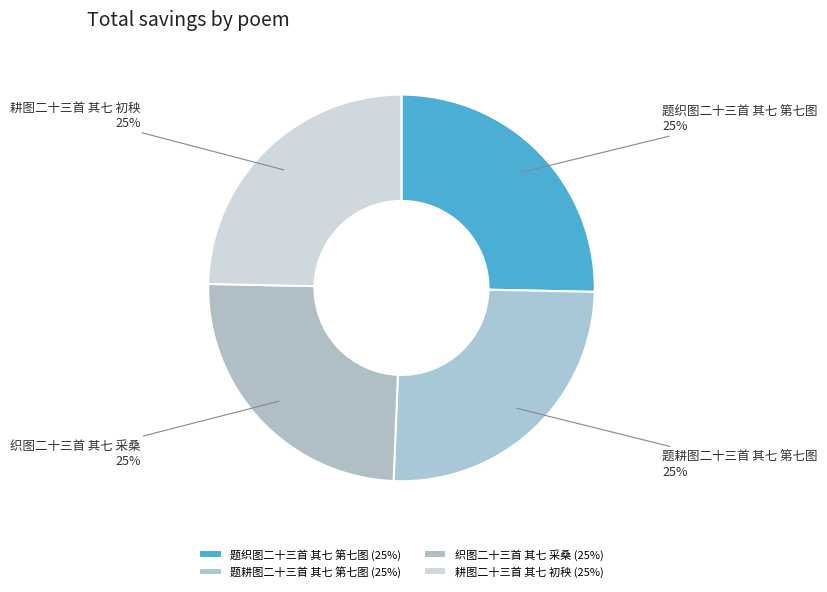

Does 题耕图二十三首 其七 第七图 account for over 50% of the chart?

No